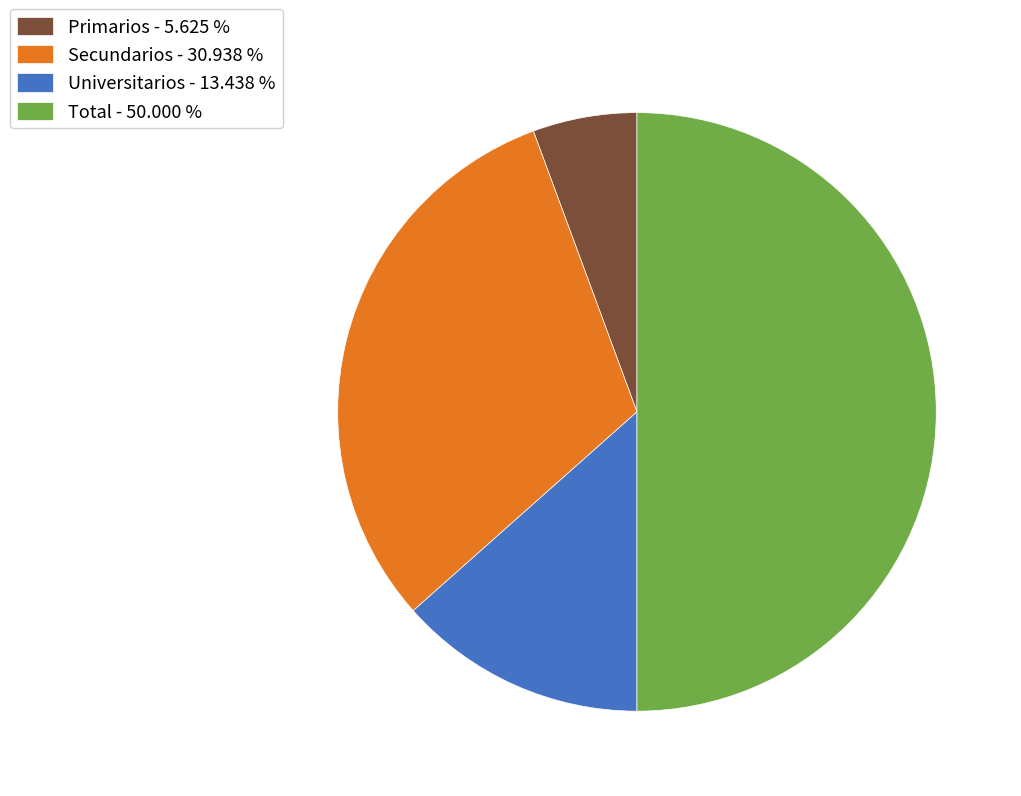

Is Universitarios - 13.438 % the majority of the pie?

No